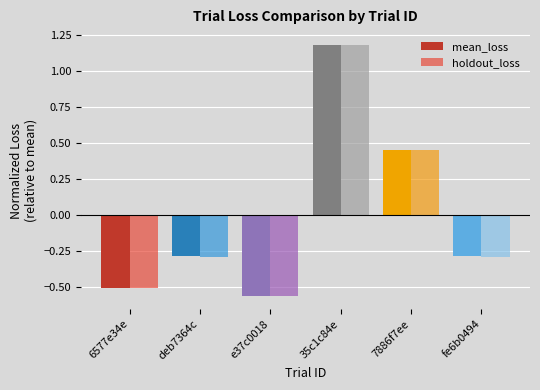

True or false: mean_loss has a value of -0.5 at 6577e34e.

True